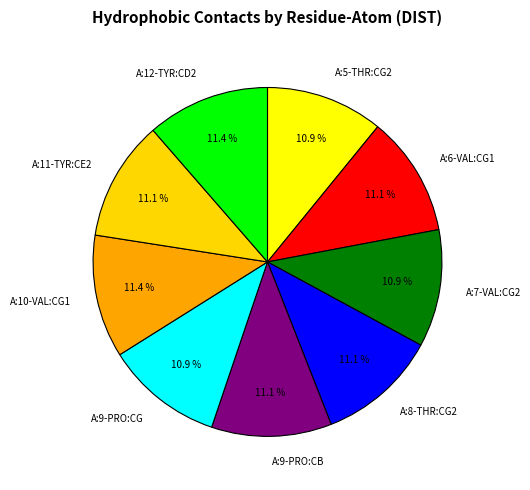

Is there a majority slice in this chart?

No